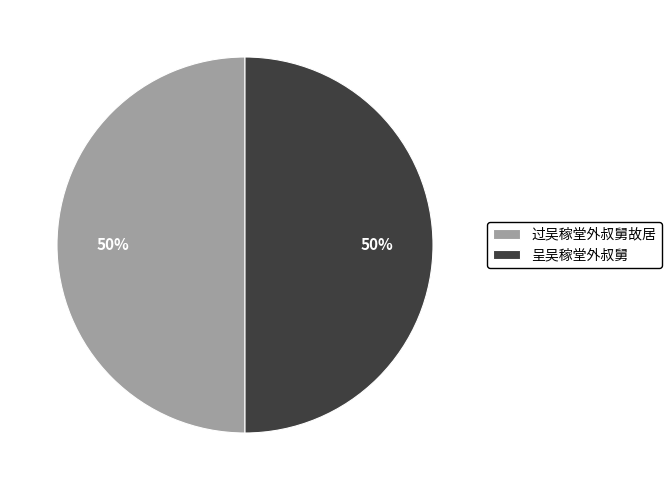

Do 呈吴稼堂外叔舅 and 过吴稼堂外叔舅故居 together represent more than half of the pie?

Yes